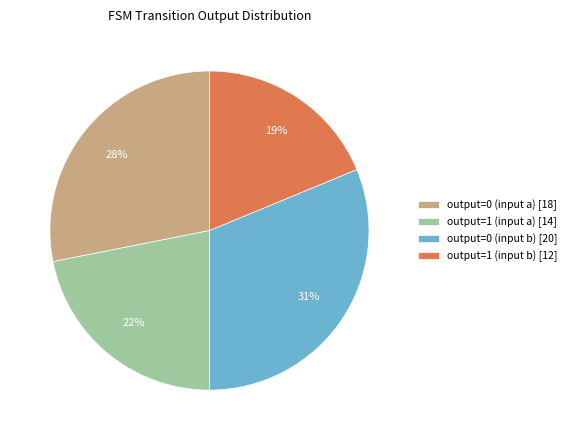

True or false: output=1 (input a) accounts for 11% of the total.

False